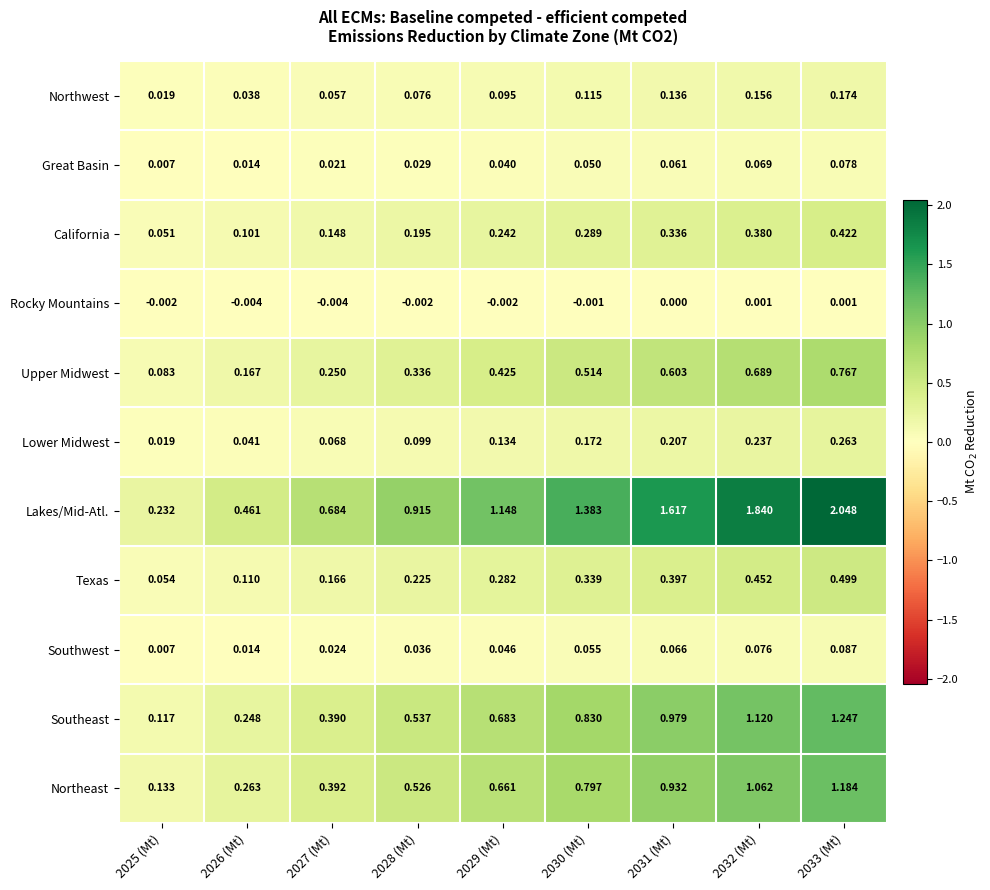

Rank the series at 2033 (Mt) from highest to lowest value.

Lakes/Mid-Atl., Southeast, Northeast, Upper Midwest, Texas, California, Lower Midwest, Northwest, Southwest, Great Basin, Rocky Mountains